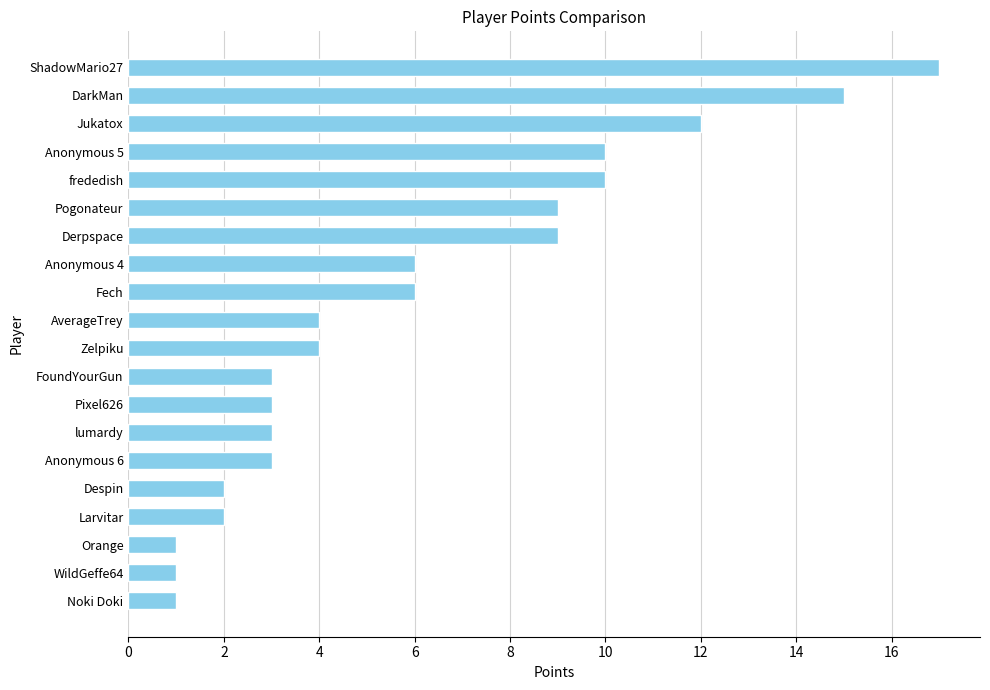

Which category has the highest value across all series?

ShadowMario27